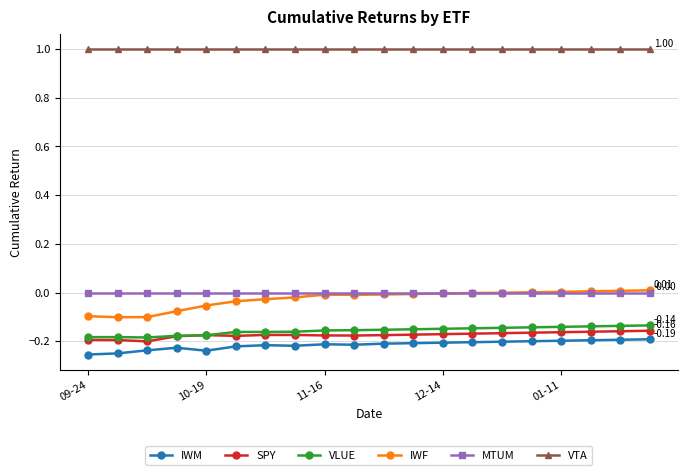

Which series has the largest total across all categories?

VTA